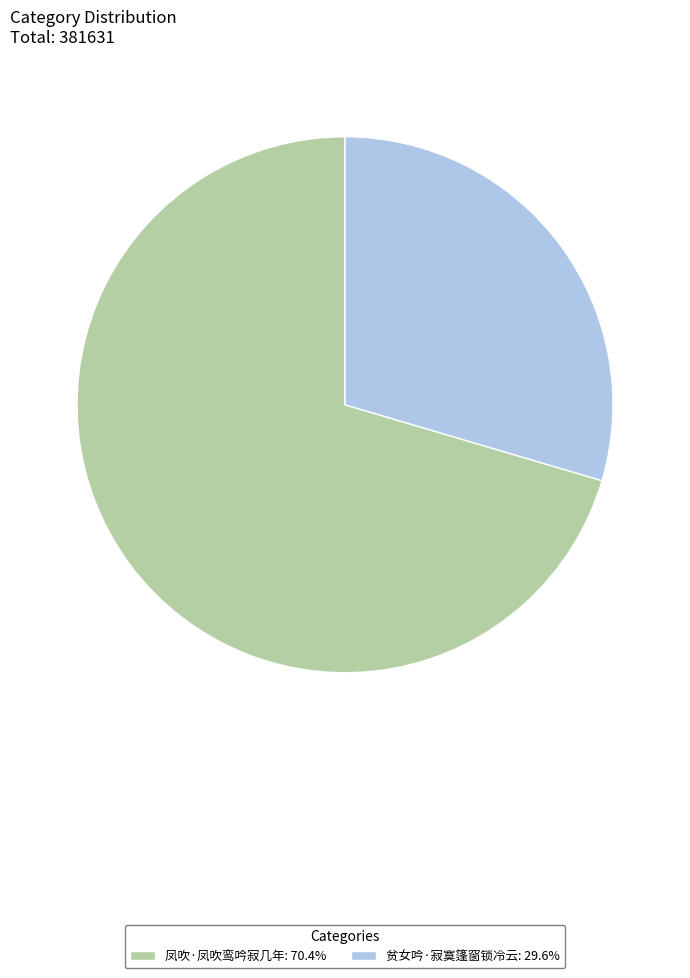

Approximately how many times larger is the value at 凤吹·凤吹鸾吟寂几年 compared to 贫女吟·寂寞篷窗锁冷云?

2.4